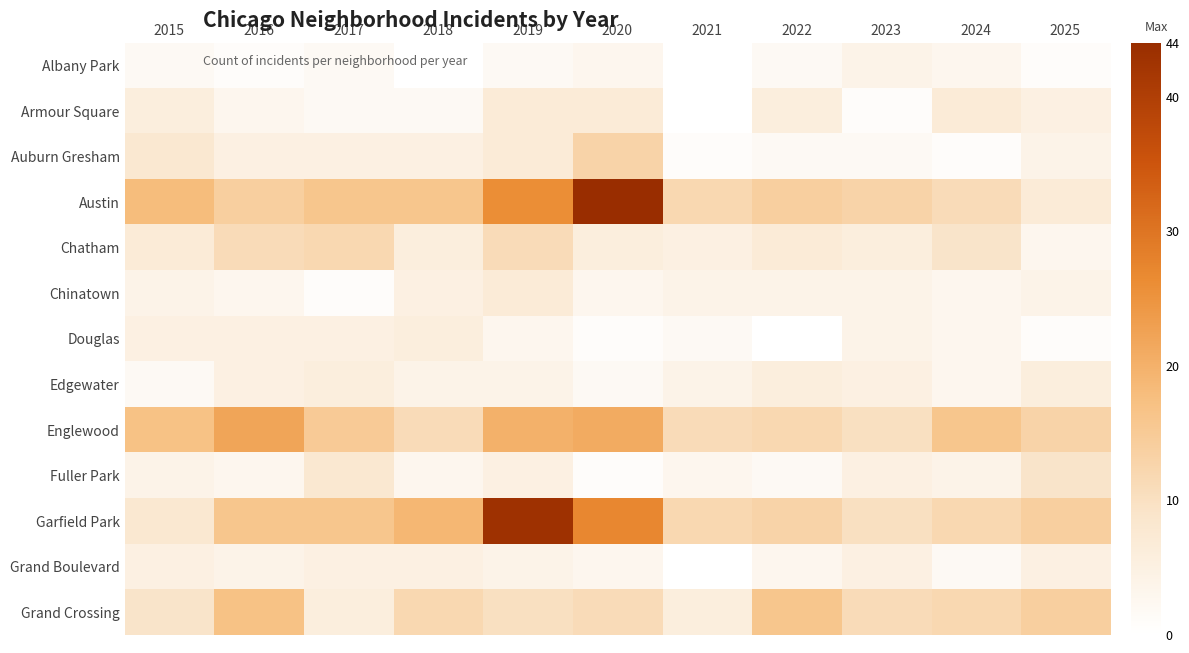

What is the approximate value of Austin at 2022?

14.0